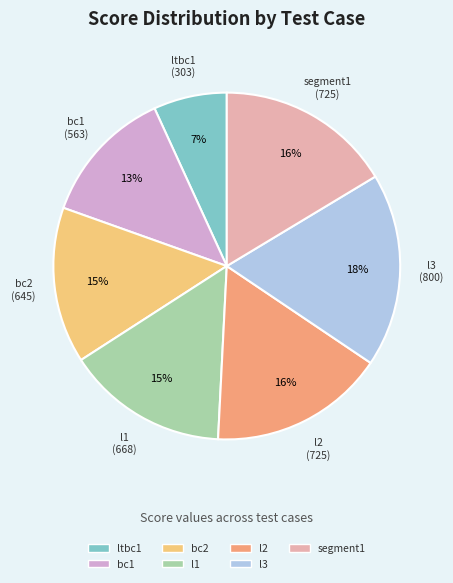

Which slice is the largest?

l3